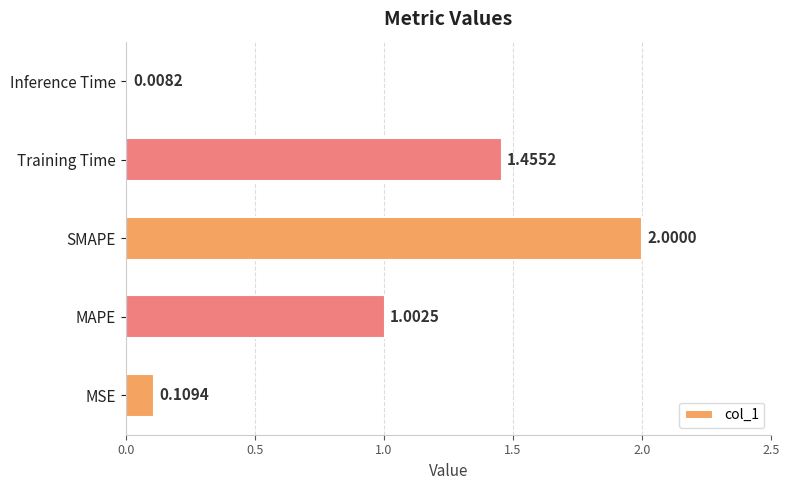

Which label corresponds to the smallest value in the chart?

Inference Time